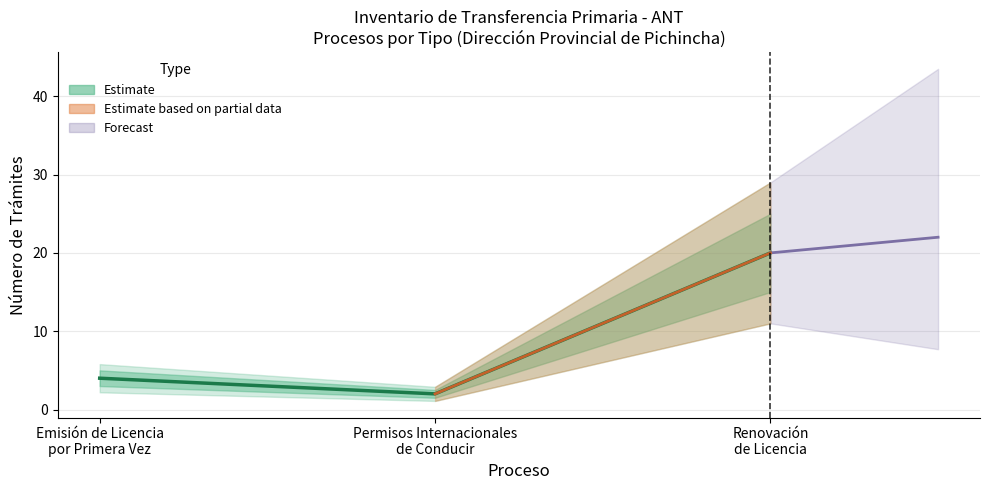

What is the difference between the values at Permisos Internacionales
de Conducir and Emisión de Licencia
por Primera Vez?

2